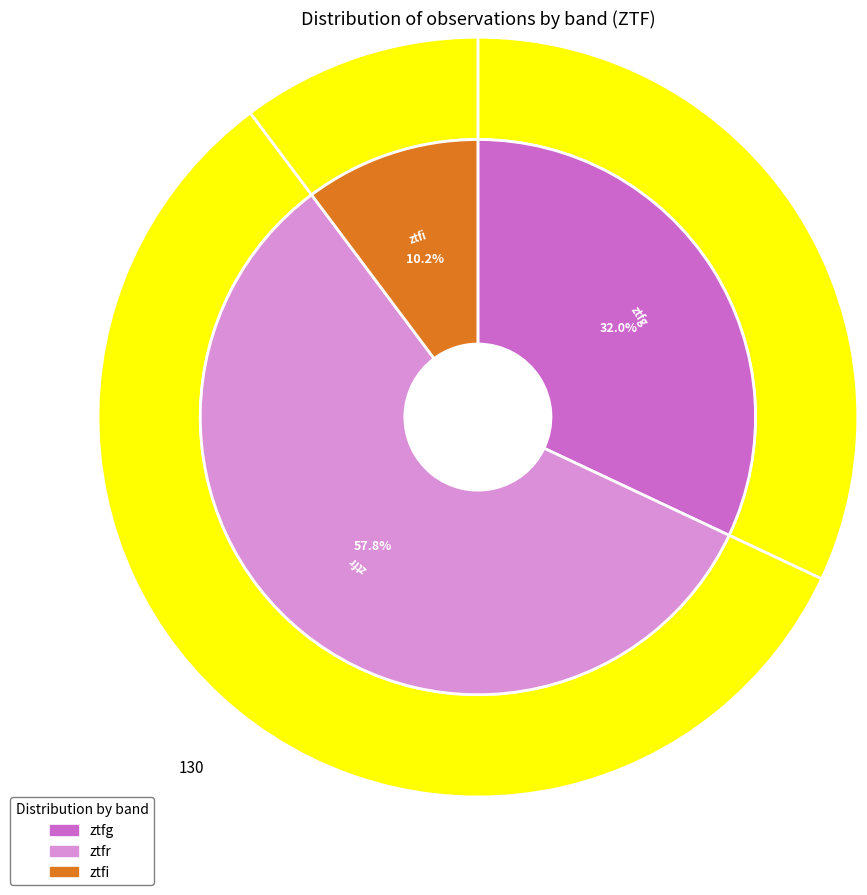

Count the number of slices in the pie.

3